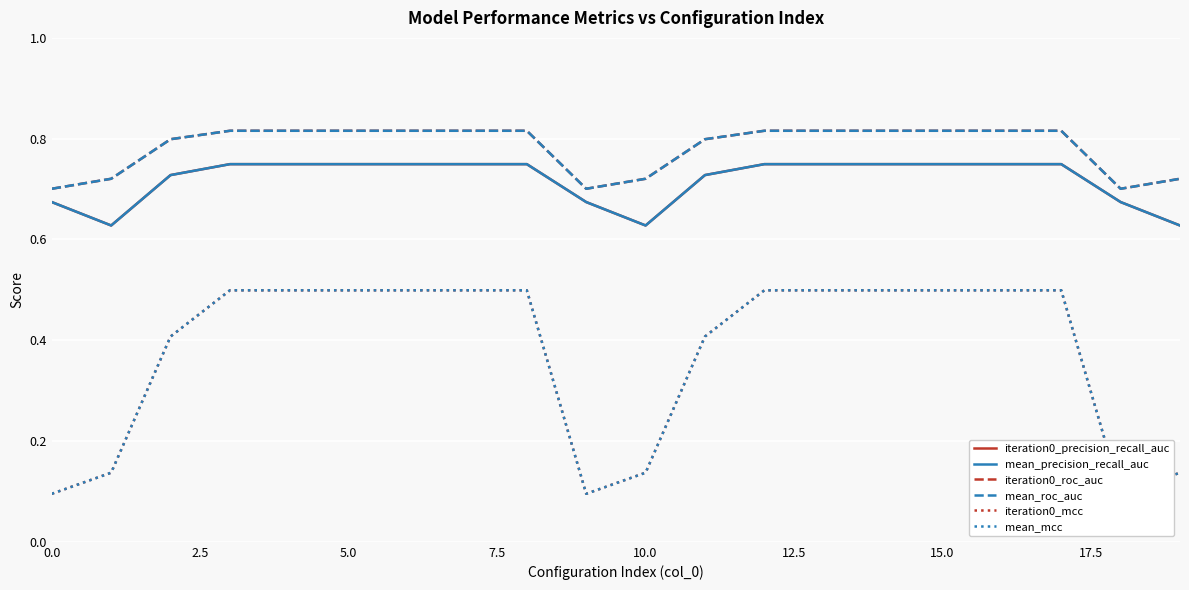

How many lines are shown in the chart?

6